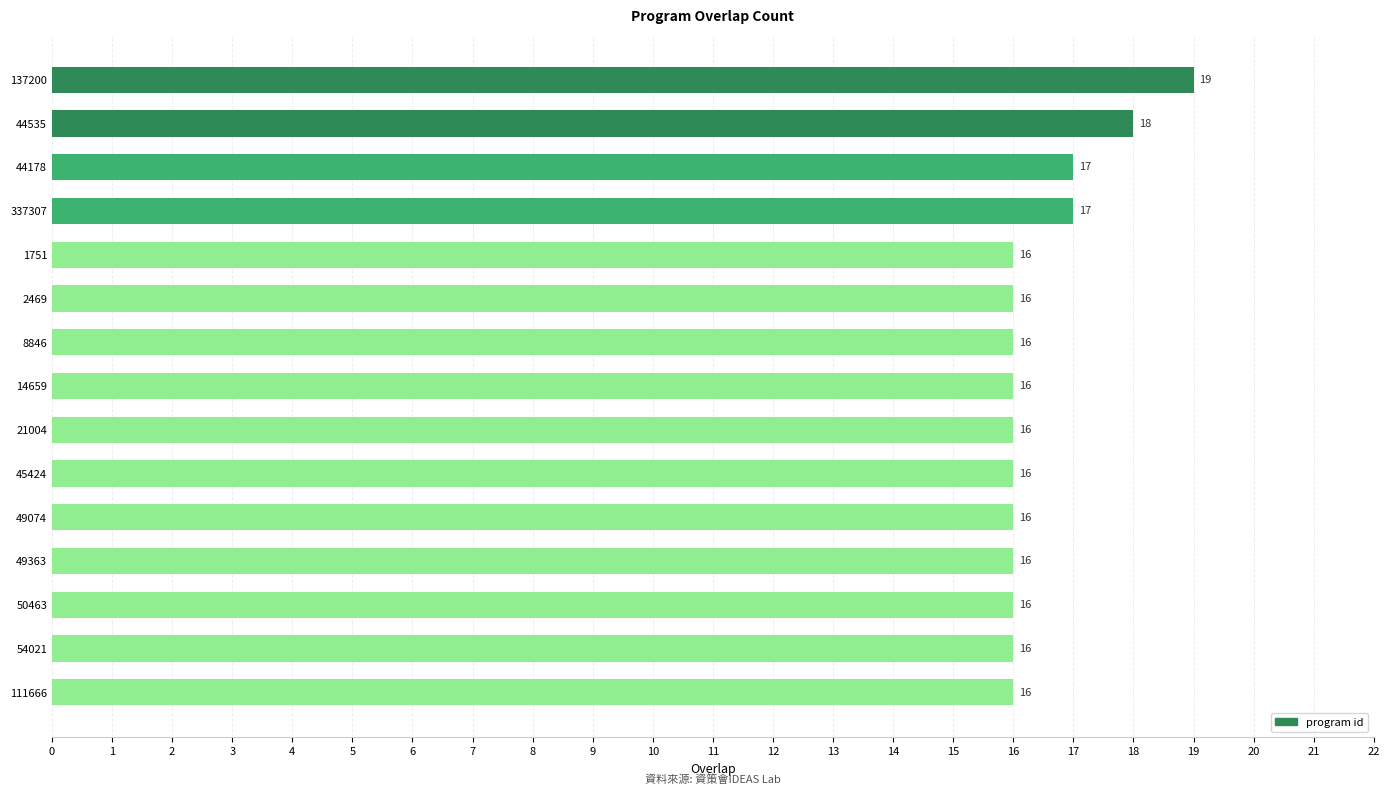

How many values exceed 16?

4